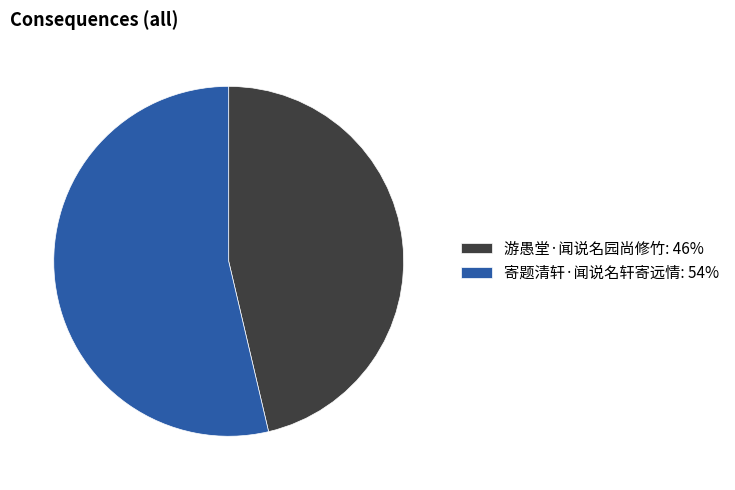

Combined, do 游愚堂·闻说名园尚修竹: 46% and 寄题清轩·闻说名轩寄远情: 54% account for over 50%?

Yes